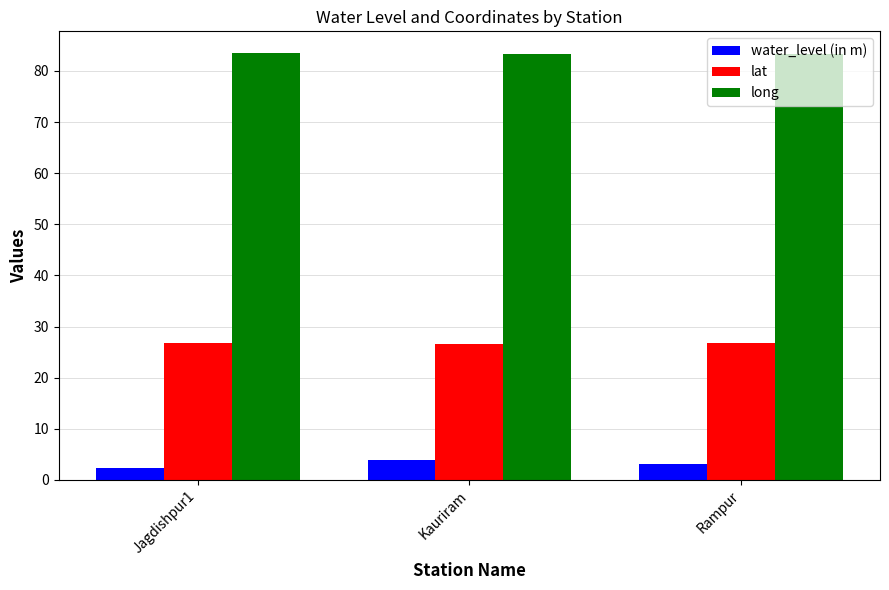

What is the label of the 3rd bar from the left?

Rampur